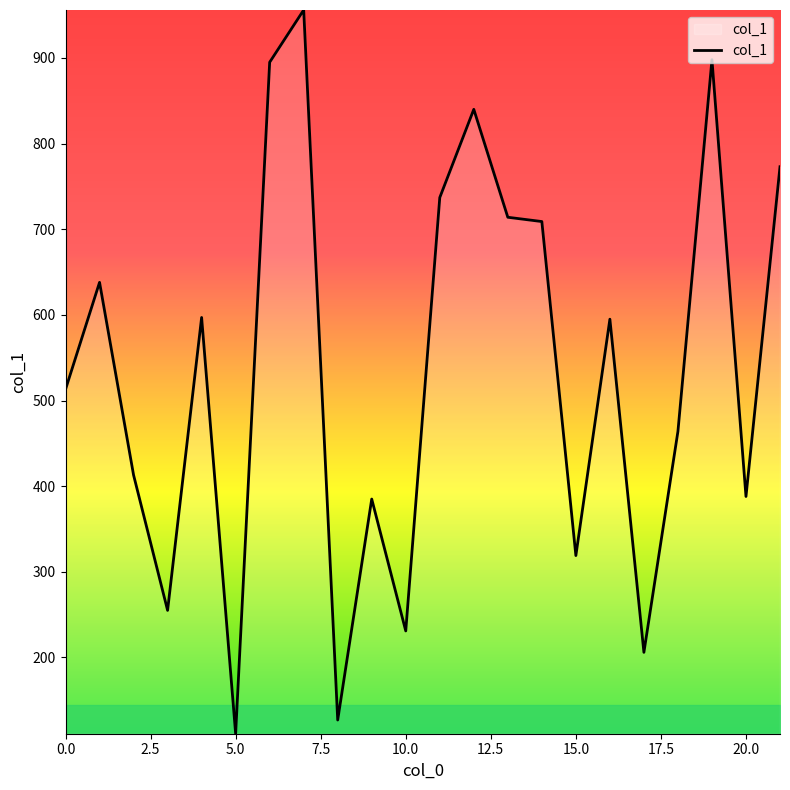

What is the difference between the maximum and minimum values?

845